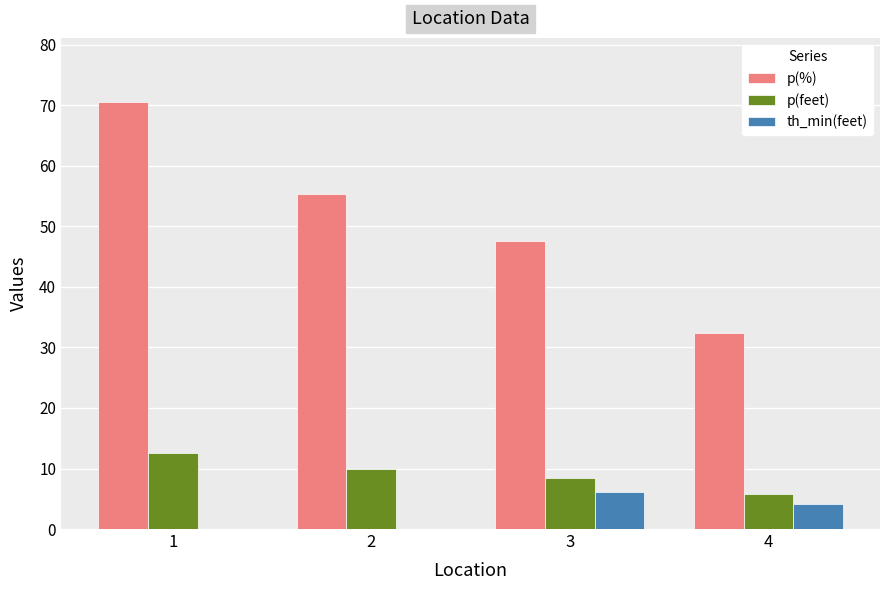

Which category has the highest value in the p(feet) series?

1